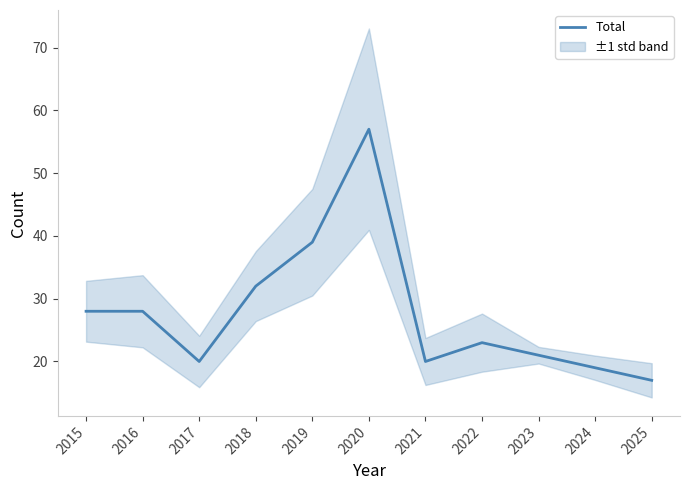

What is the value of the 9th point from the left?

21